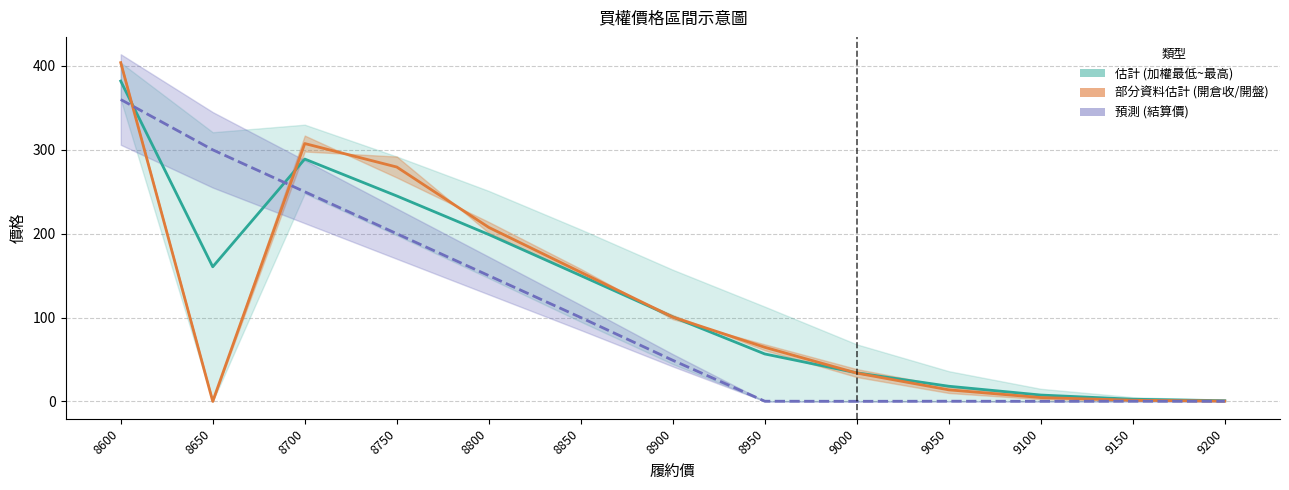

What is the value of the 估計中線 point at the 7th from the left?

100.8